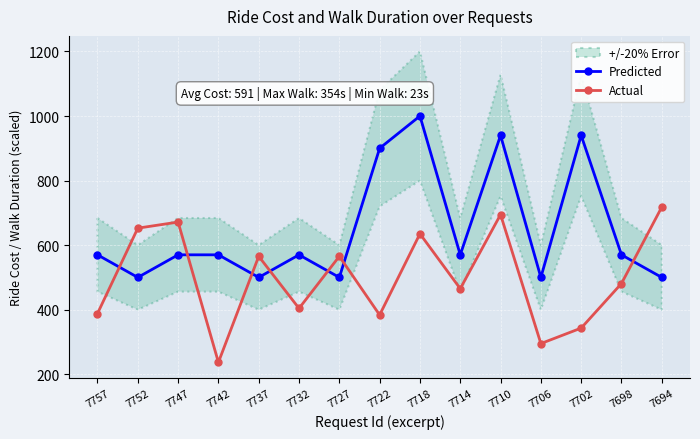

How many intersections are there between Actual and Predicted?

7